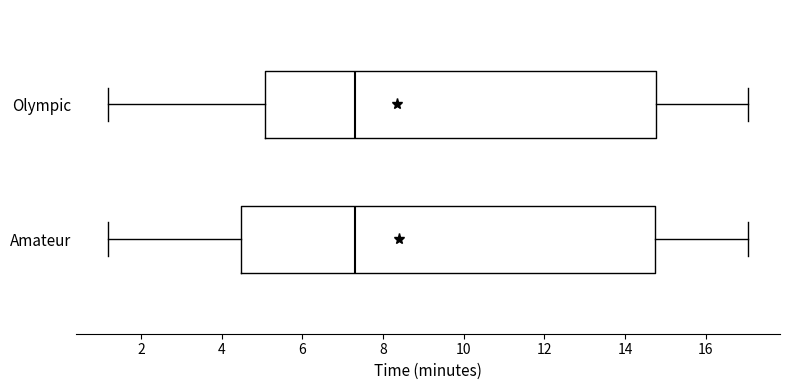

Where does the right whisker of the box for Olympic end on the x-axis? The values are not printed on the chart, so give them approximately, as read against the axis.

17.0